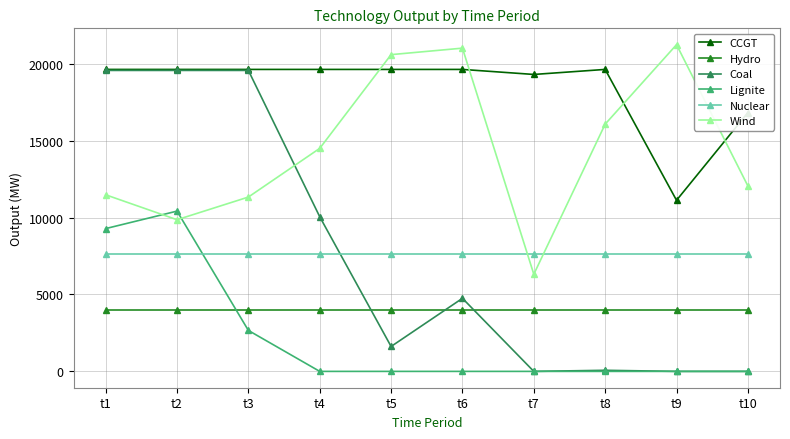

Count the number of data series in this chart.

6